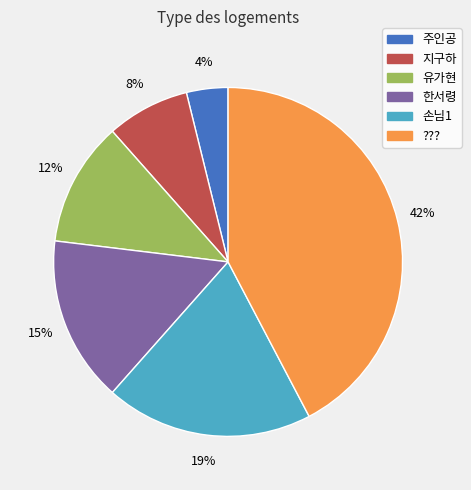

Between 손님1 and 유가현, which is larger?

손님1